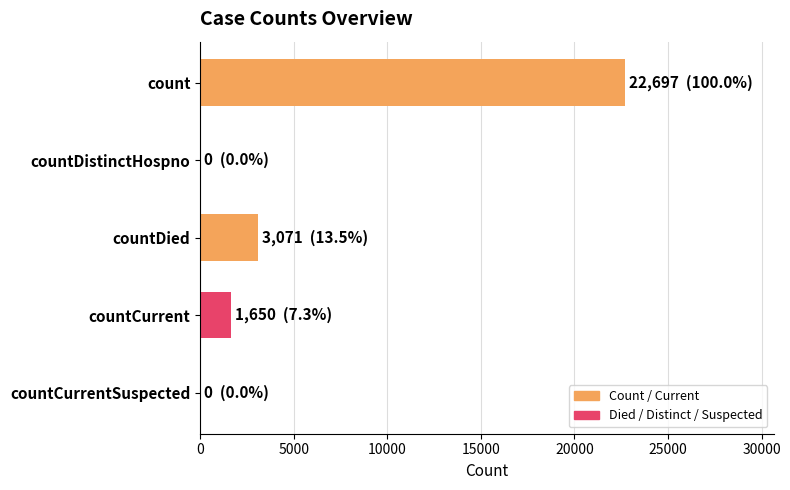

What is the average value?

5484